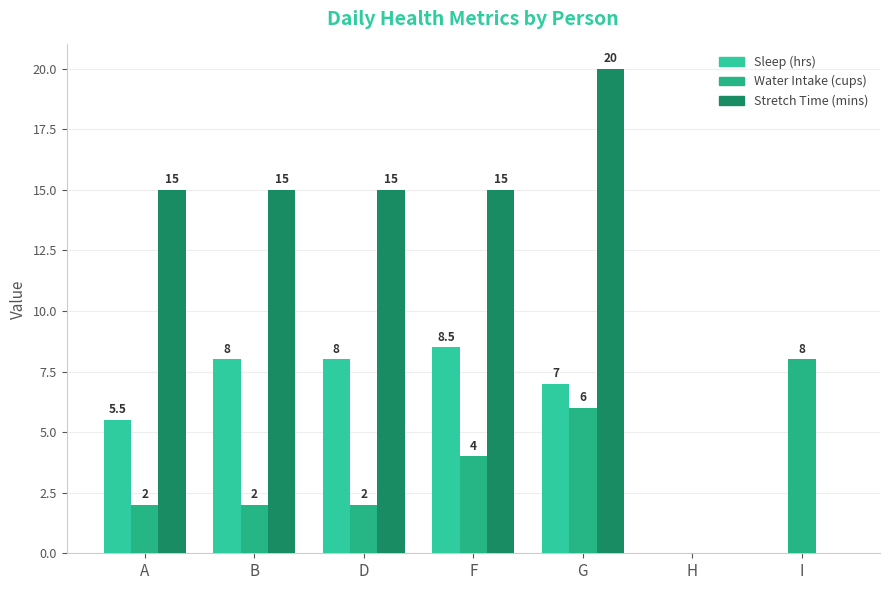

Reading left to right, extract all data points from this chart.

Sleep (hrs): 5.5	8.0	8.0	8.5	7.0	0.0	0.0
Water Intake (cups): 2.0	2.0	2.0	4.0	6.0	0.0	8.0
Stretch Time (mins): 15.0	15.0	15.0	15.0	20.0	0.0	0.0